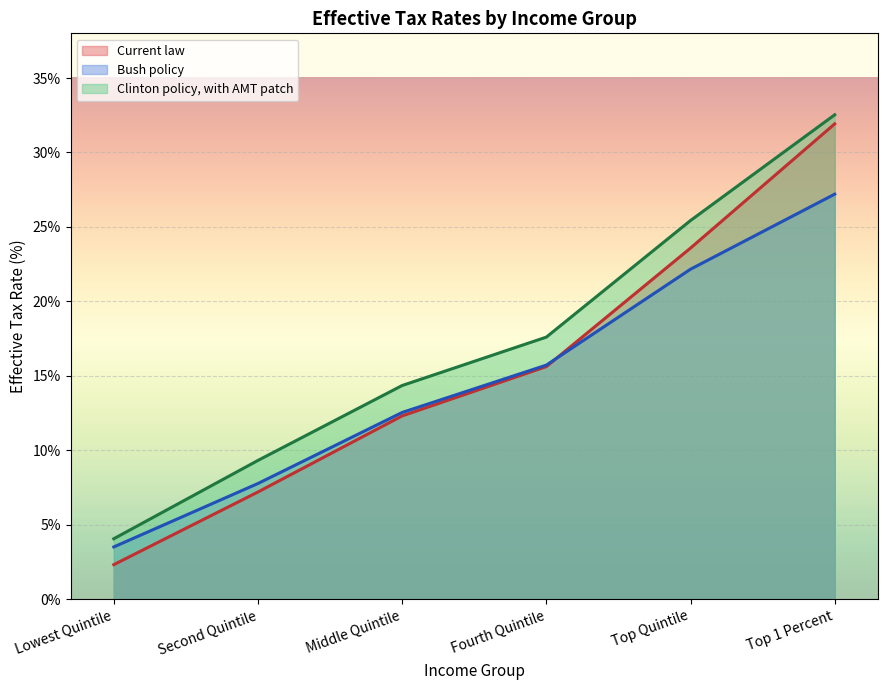

Between Lowest Quintile and Fourth Quintile, which is larger?

Fourth Quintile